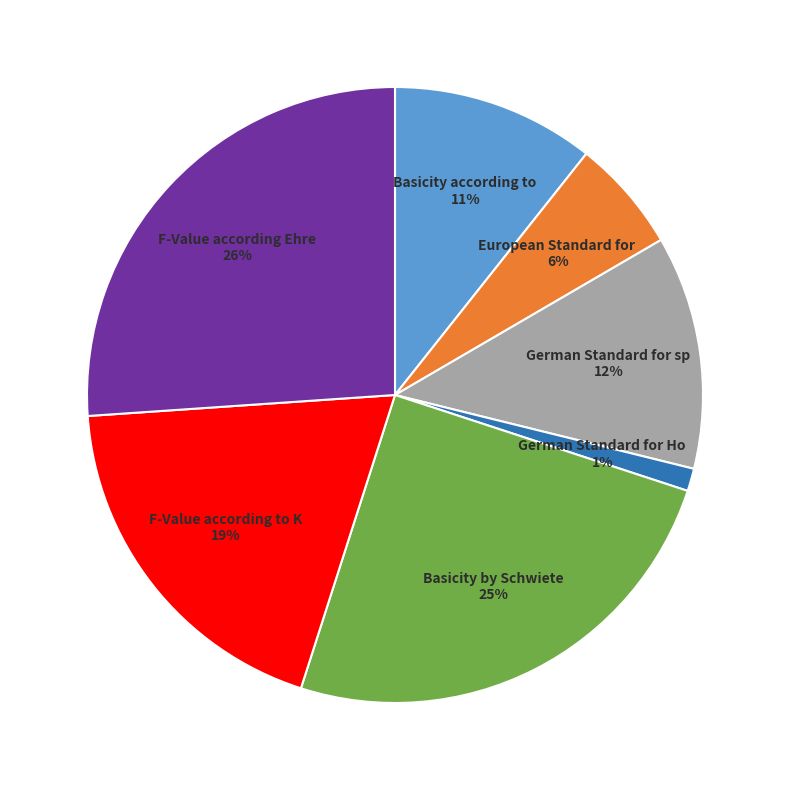

To the nearest percent, what is the average slice percentage?

14%